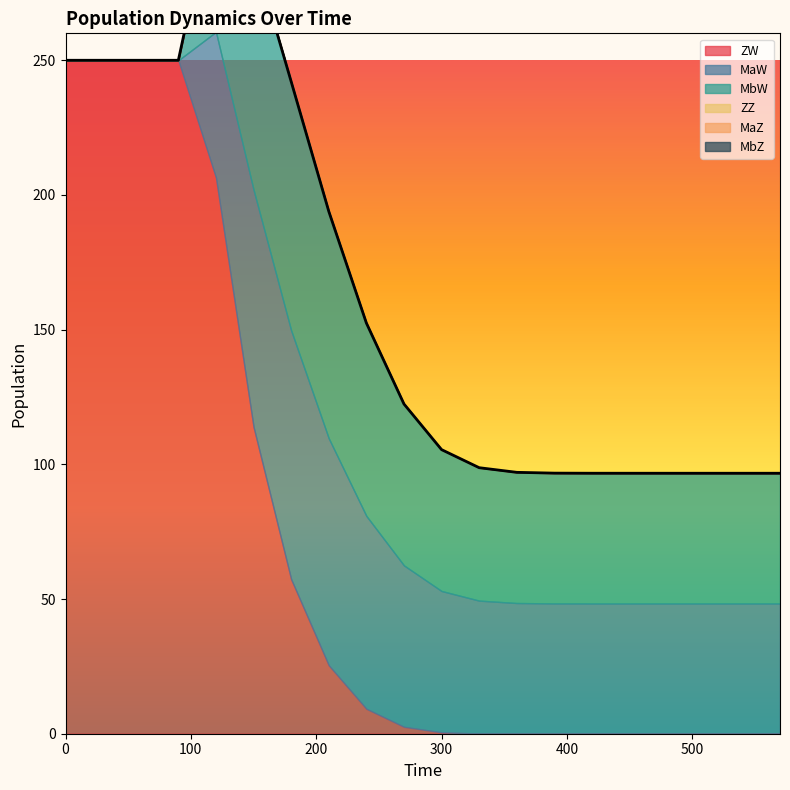

Rank the categories by MaW value from lowest to highest.

0, 30, 60, 90, 570, 540, 510, 480, 450, 420, 390, 360, 330, 300, 120, 270, 240, 210, 150, 180